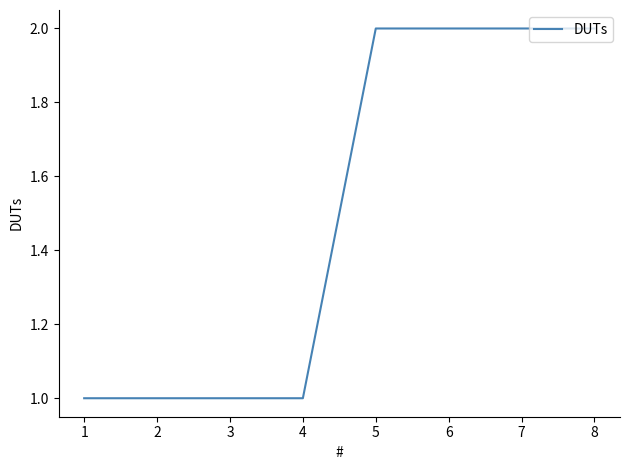

How many values are between 1 and 2?

8